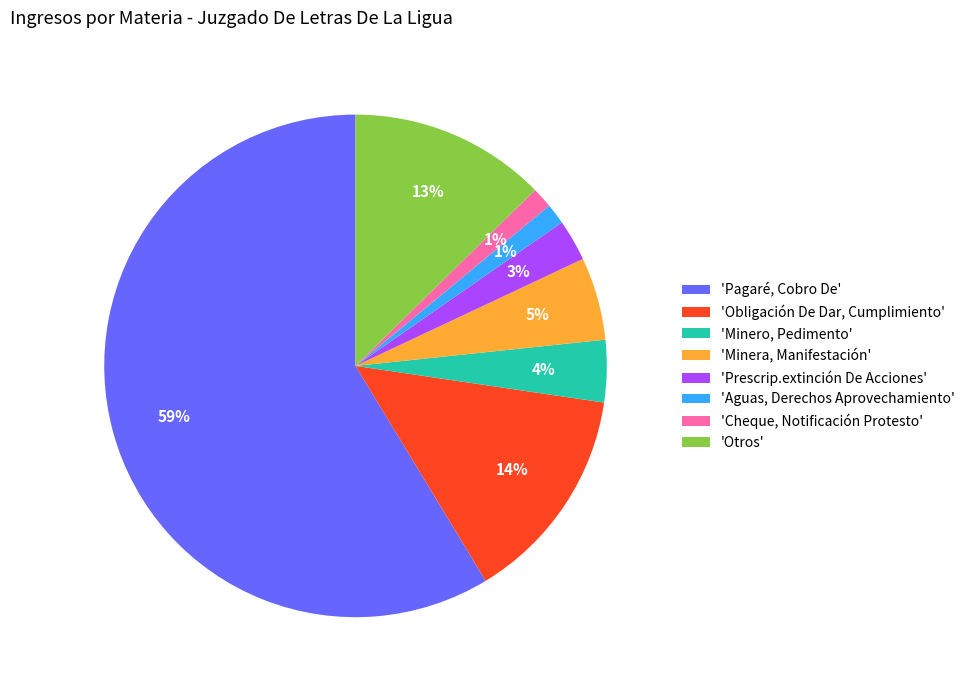

Which category has the biggest portion of the pie?

'Pagaré, Cobro De'